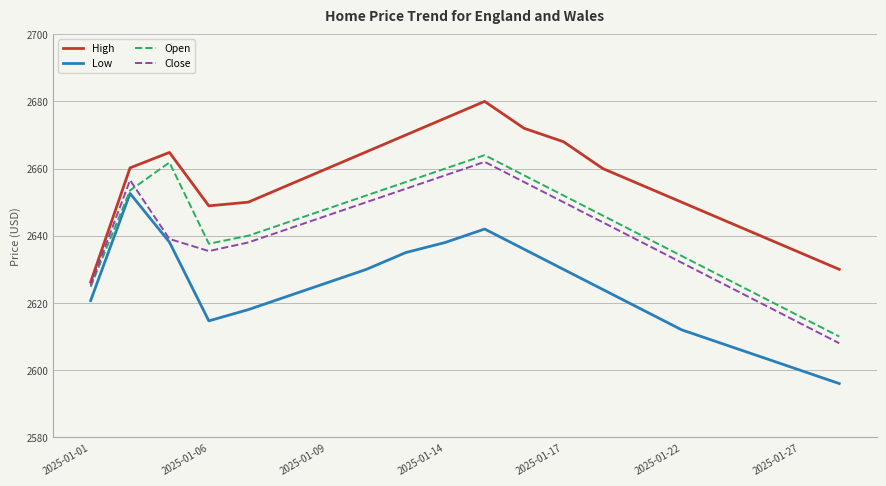

True or false: Low has more than 0 points higher than both neighbors.

True